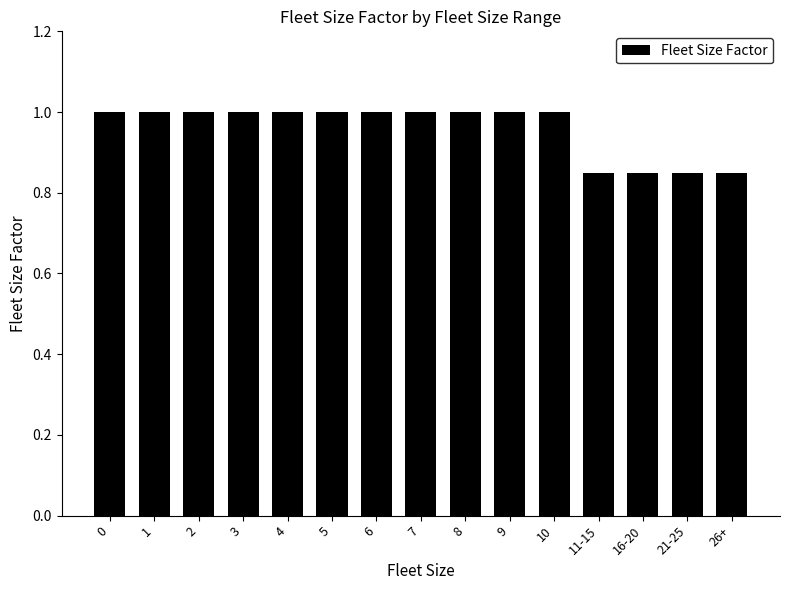

What is the maximum value shown in the chart?

1.0